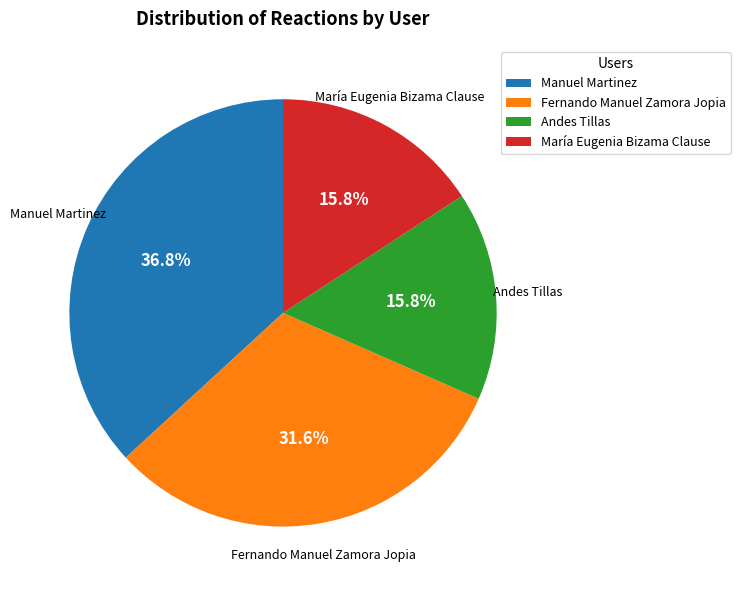

Which has a higher value, María Eugenia Bizama Clause or Fernando Manuel Zamora Jopia?

Fernando Manuel Zamora Jopia